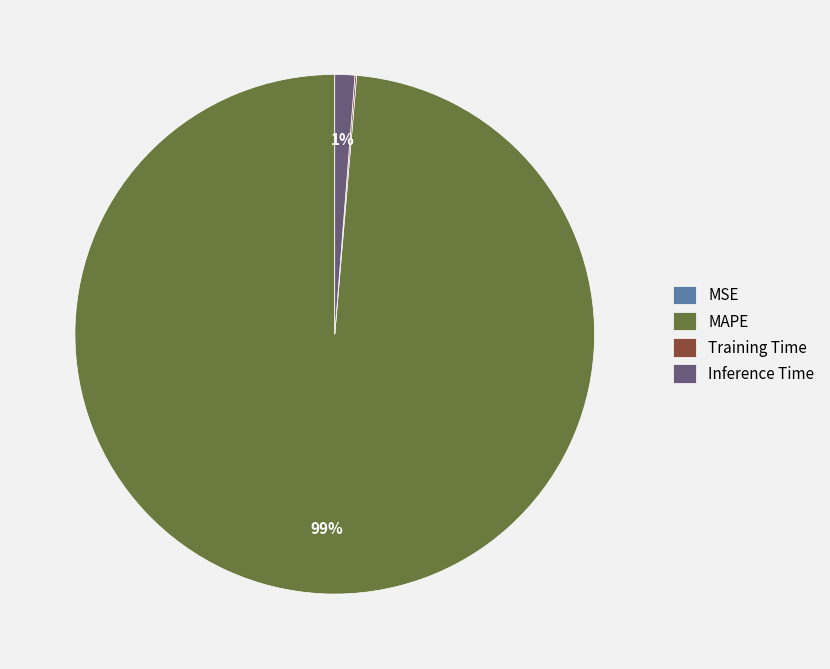

Which slice represents more than half of the pie?

MAPE